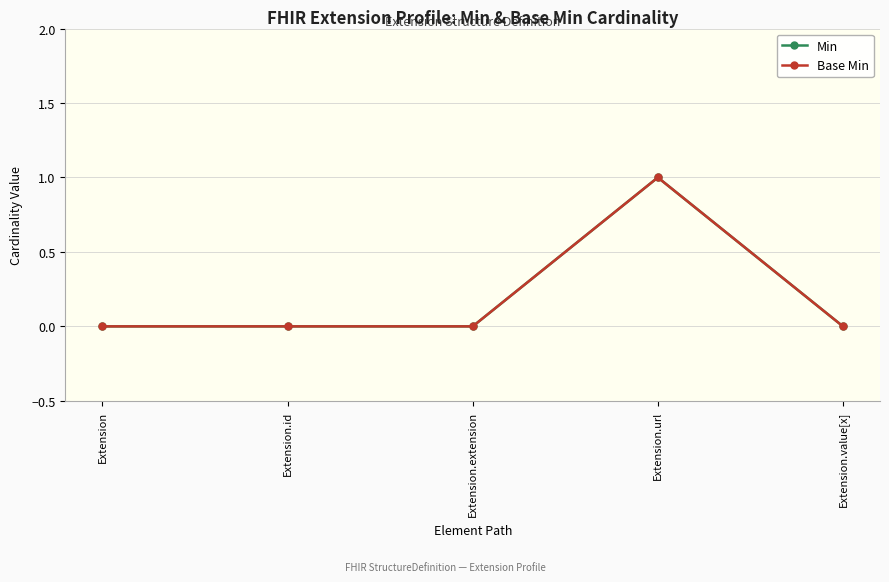

Rank the series by their maximum value, from highest to lowest.

Min, Base Min